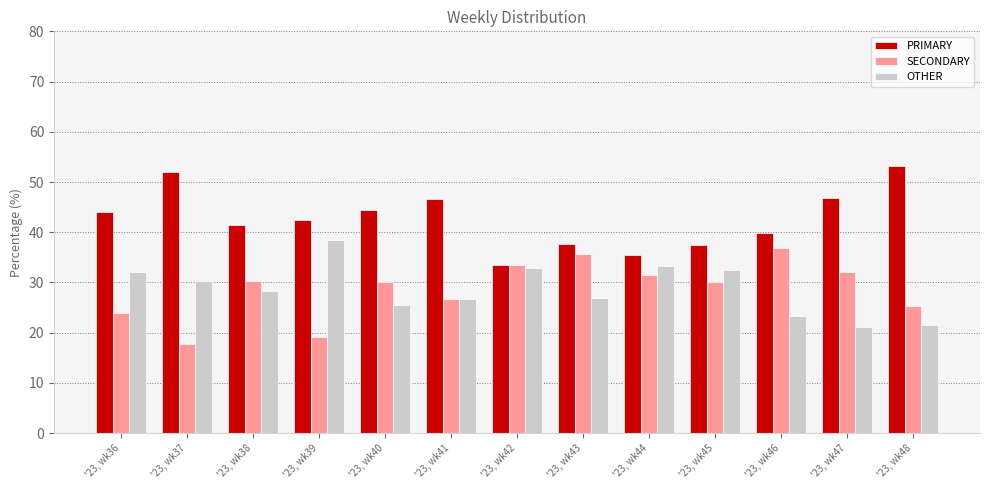

What is the total value across all series at '23, wk39?

100.0